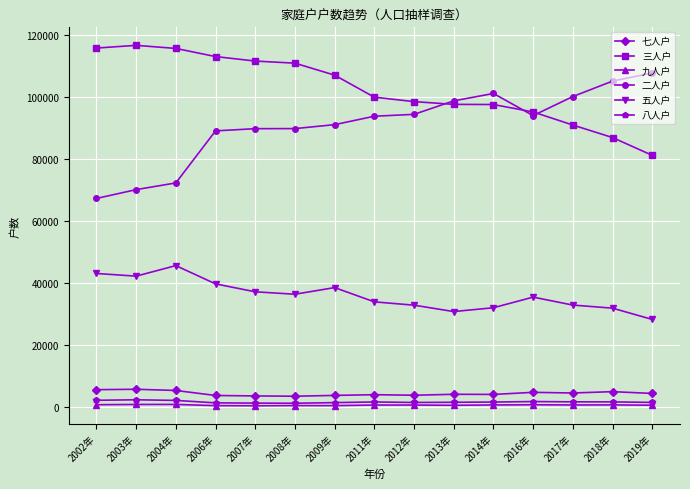

What is the difference between the maximum and minimum values in the 九人户 series?

437